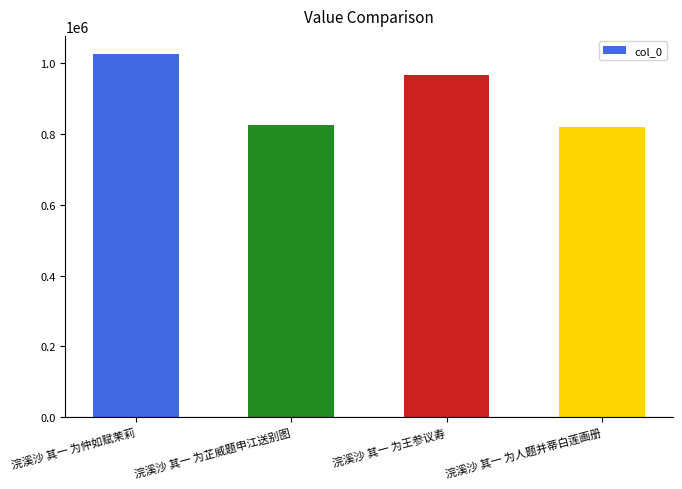

At which label does the data first exceed 967865?

浣溪沙 其一 为仲如赋茉莉